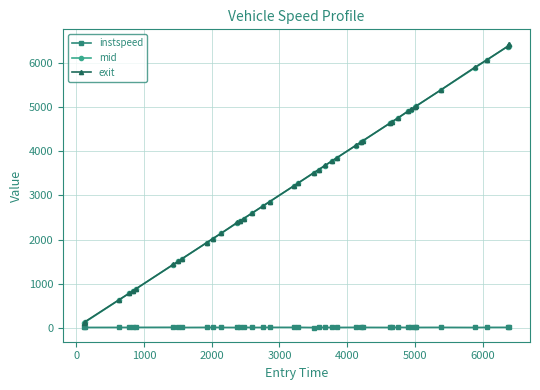

True or false: instspeed has more than 2 interior local peaks.

True